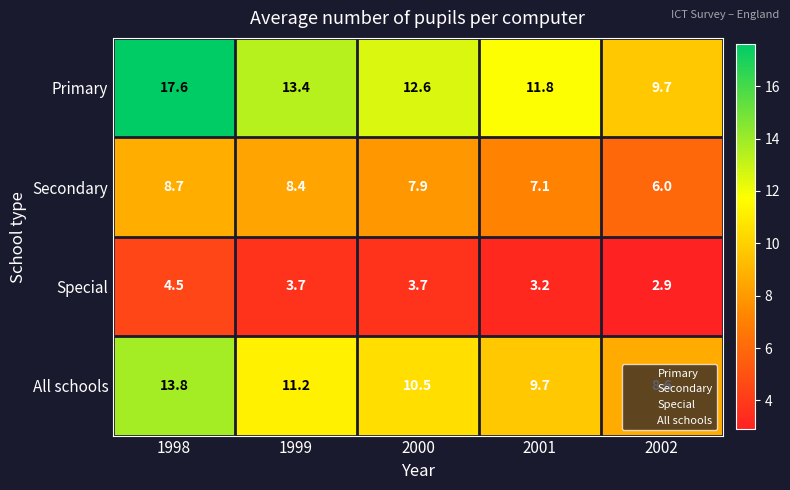

What is the total value across all series at 2001?

31.8